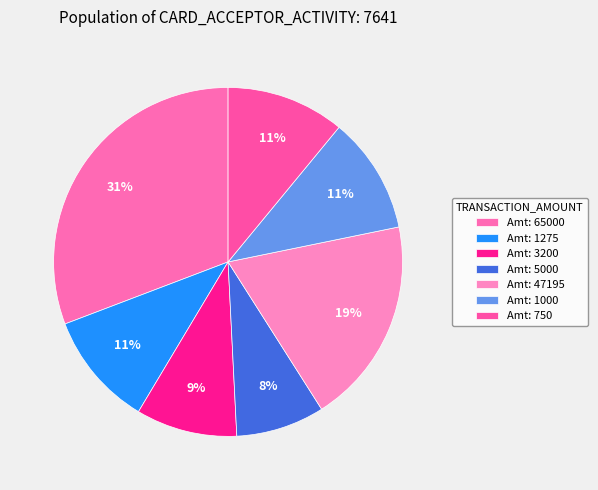

Rank the categories by value from lowest to highest.

5000, 3200, 1275, 1000, 750, 47195, 65000